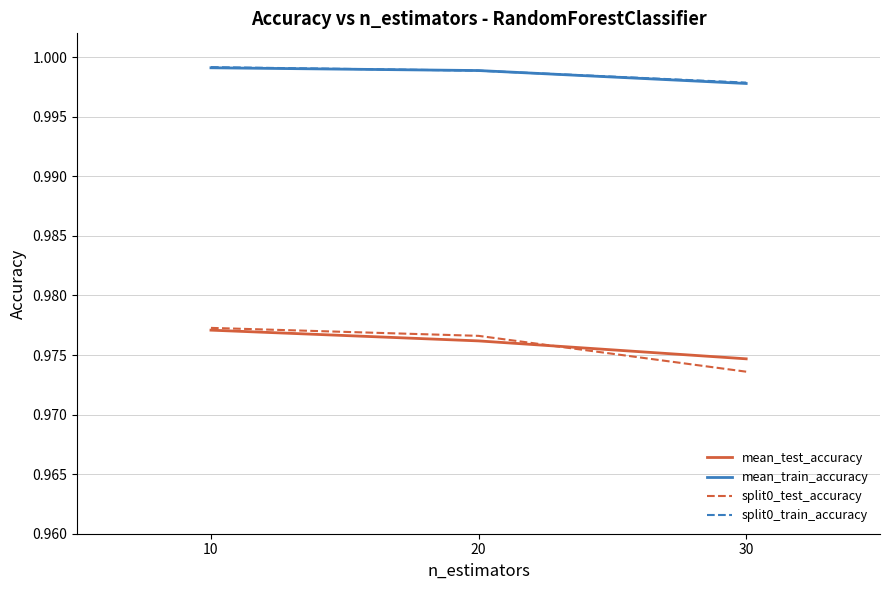

At which category is the sum across all series the highest?

10